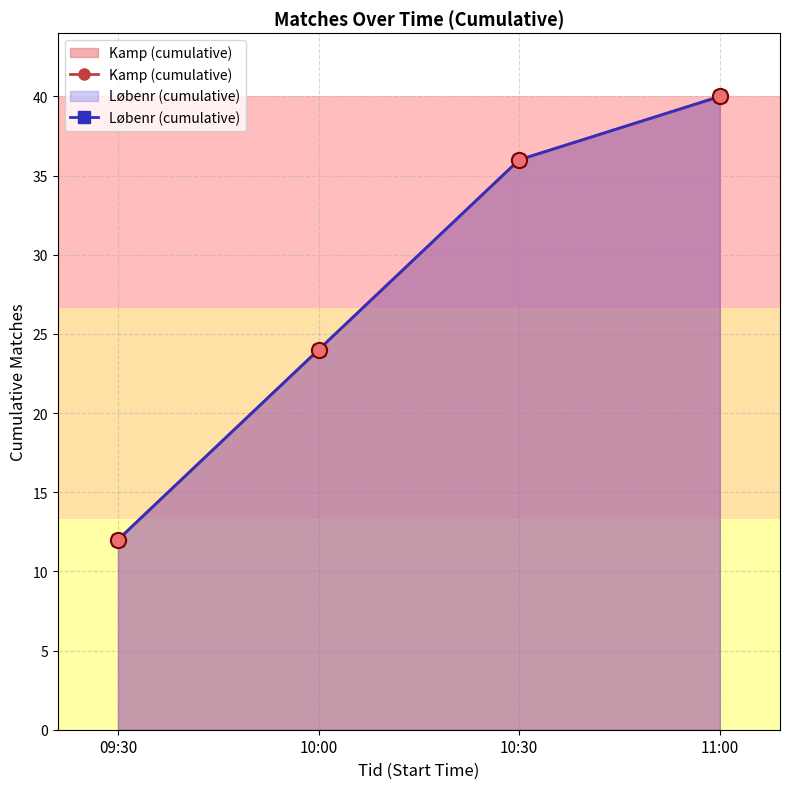

At which category is the sum across all series the highest?

11:00